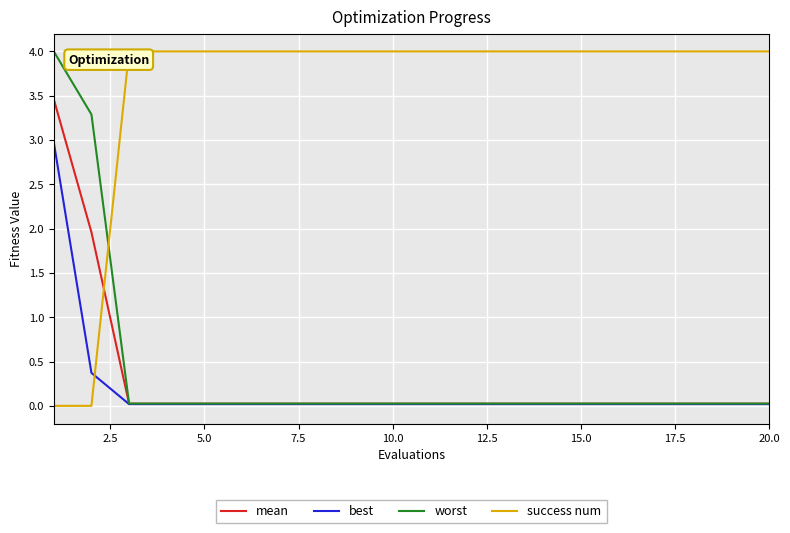

What is the highest value of the best series?

3.0